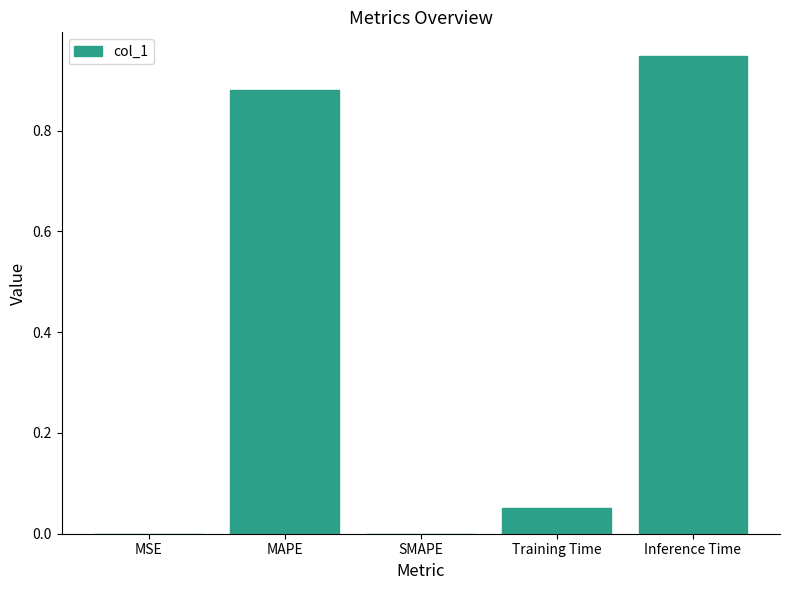

How many categories are shown in the chart?

5